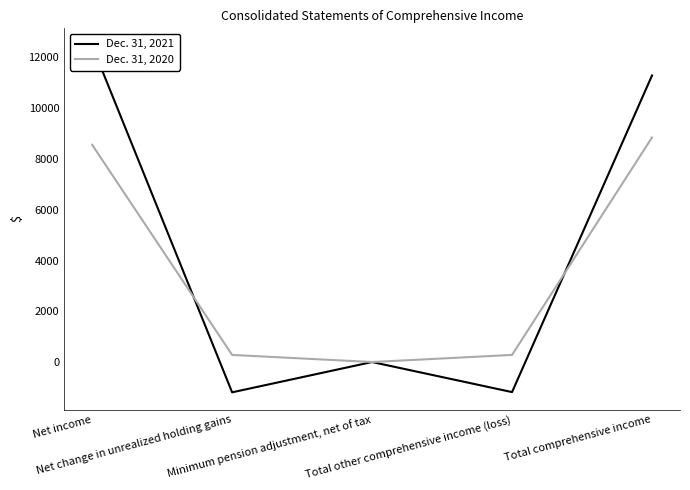

What position from the left is Total comprehensive income?

5